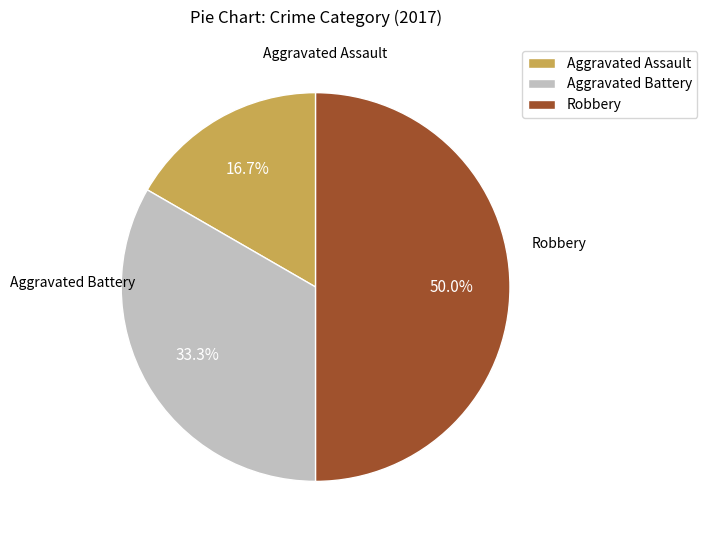

Does Aggravated Battery represent more than half of the total?

No